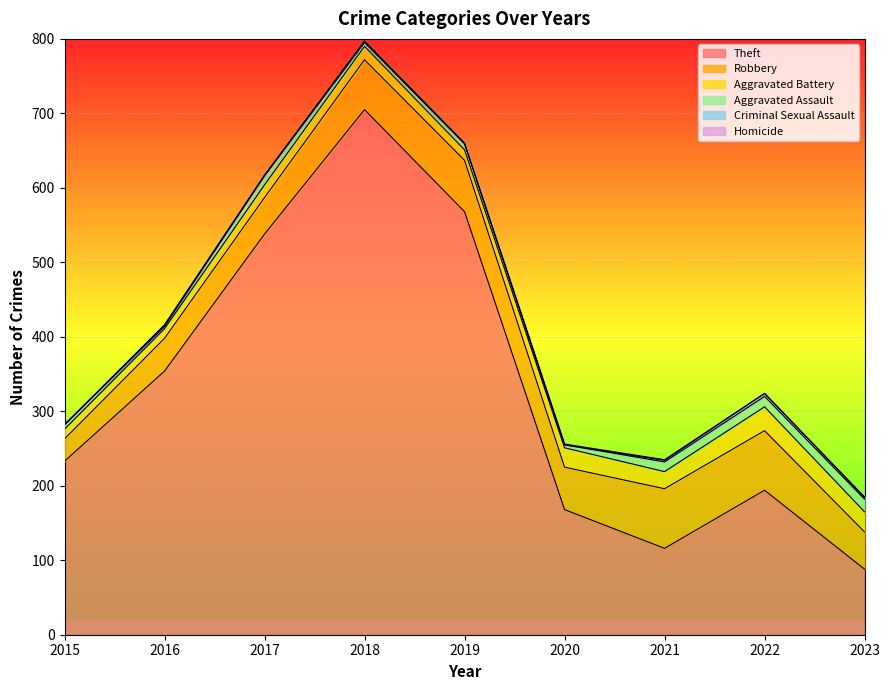

Reading left to right, transcribe all the data shown in this chart.

Theft: 233	354	538	705	568	168	116	194	88
Robbery: 30	44	49	67	69	57	80	80	50
Aggravated Battery: 13	13	17	18	14	26	23	32	27
Aggravated Assault: 6	3	12	5	8	4	13	14	17
Criminal Sexual Assault: 0	2	1	2	1	0	2	4	2
Homicide: 0	0	0	0	0	1	1	0	1